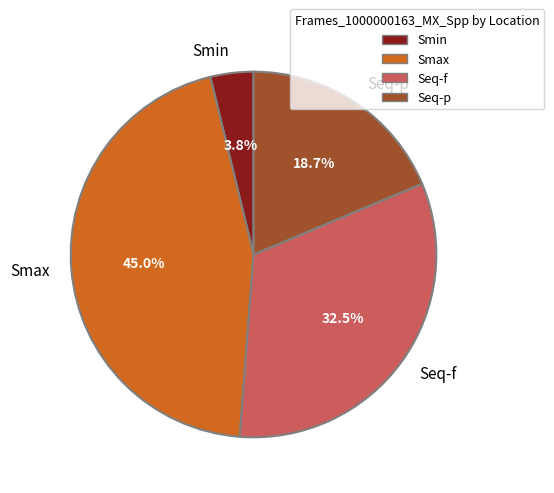

Rank the categories by value from lowest to highest.

Smin, Seq-p, Seq-f, Smax